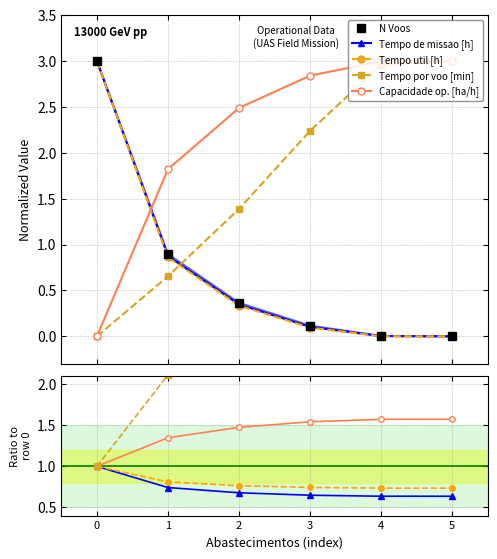

What is the sum of all Tempo de missao [h] values?

4.3